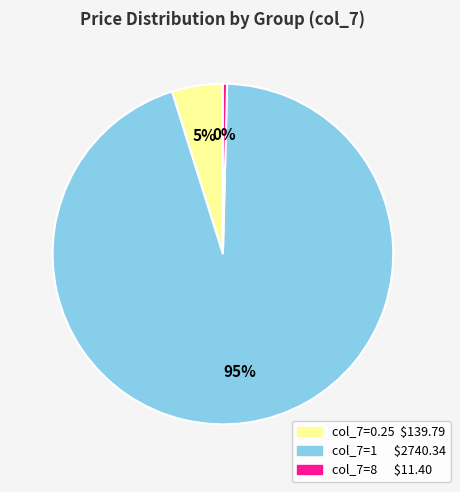

To the nearest percent, what is the average slice percentage?

33%